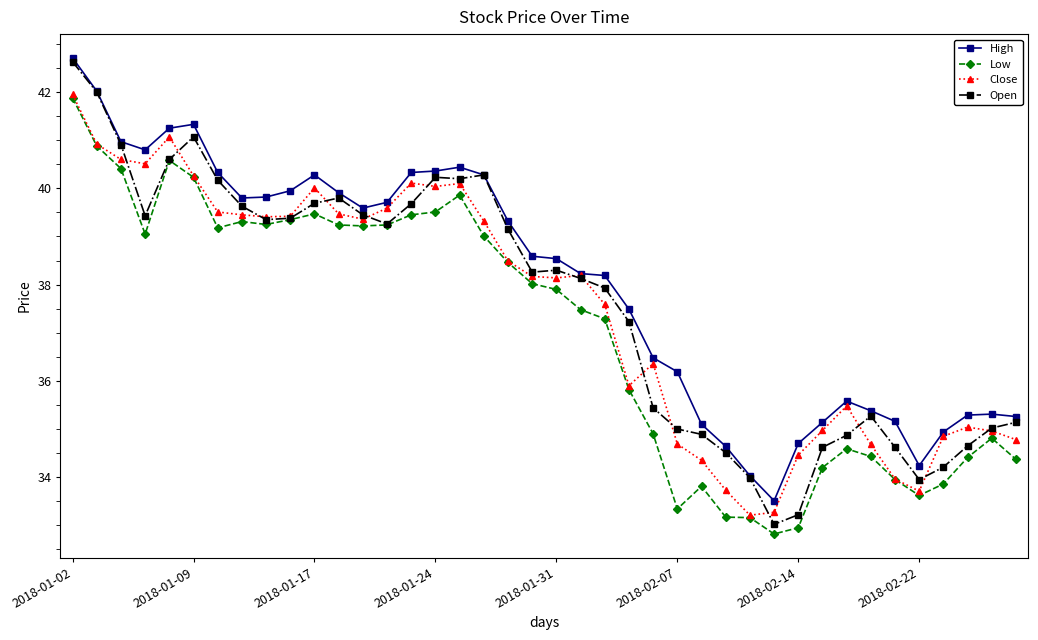

Which series has the widest spread of values?

Open